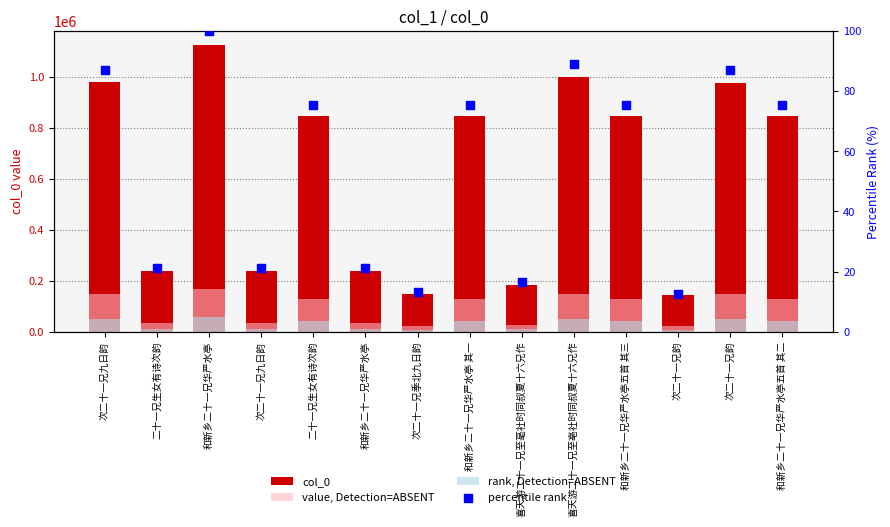

Which series contains the highest Y value?

col_0